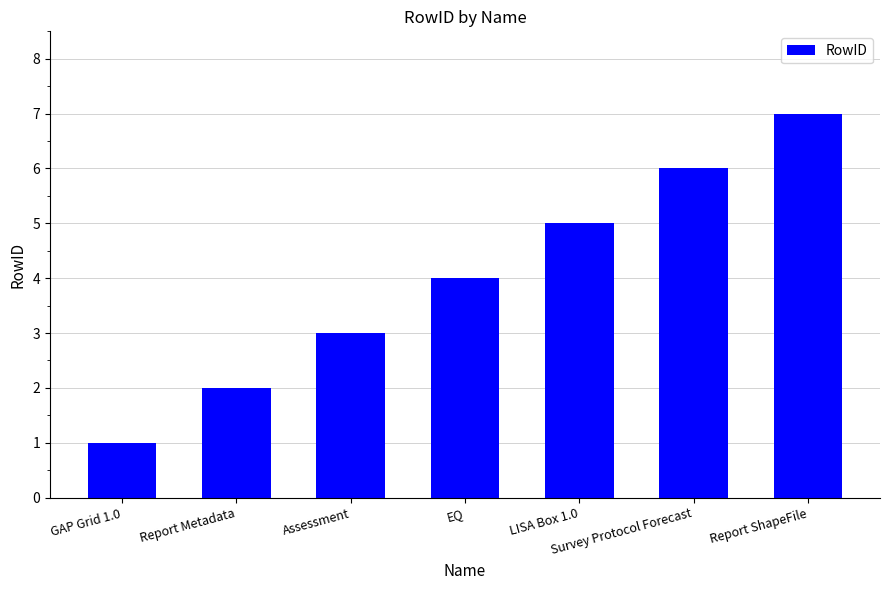

Reading right to left, transcribe all the data shown in this chart.

7	6	5	4	3	2	1